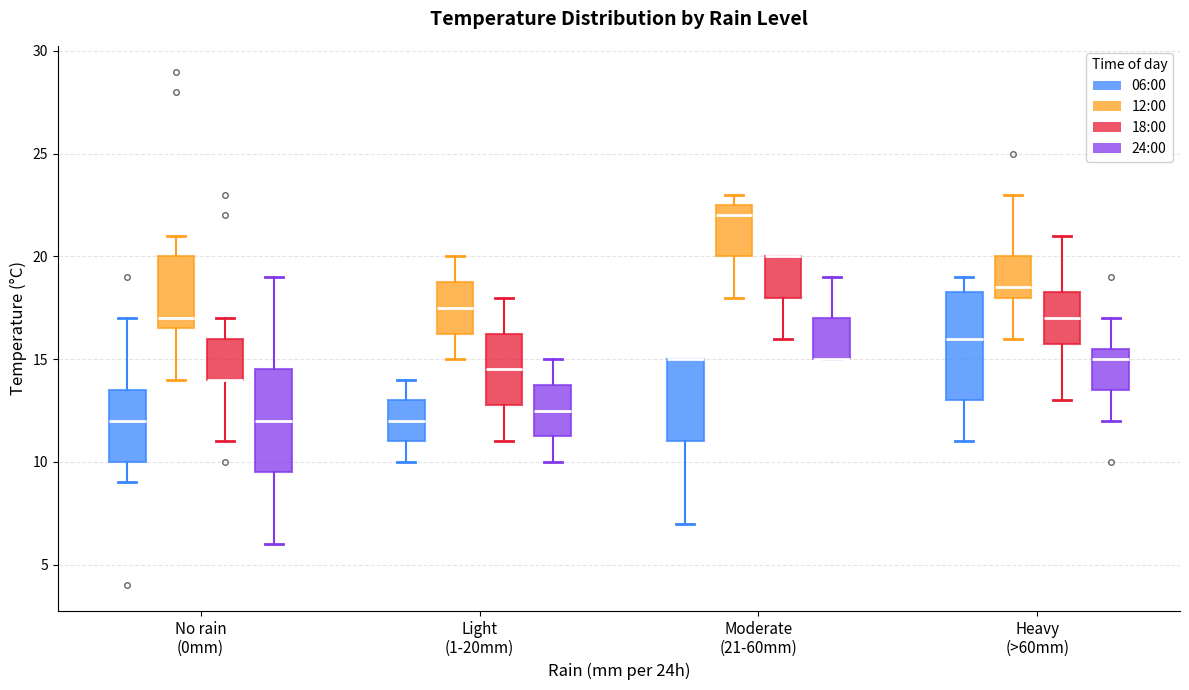

Reading left to right, read every box against the y-axis: the position of its median line, the range the box covers, and the ends of its whiskers. The values are not printed on the chart, so give them approximately, as read against the axis.

No rain (0mm) (06:00): median 12.0, box 10.0 to 13.5, whiskers 9.0 to 17.0
No rain (0mm) (12:00): median 17.0, box 16.5 to 20.0, whiskers 14.0 to 21.0
No rain (0mm) (18:00): median 14.0 (drawn on the box's lower edge), box 14.0 to 16.0, whiskers 11.0 to 17.0
No rain (0mm) (24:00): median 12.0, box 9.5 to 14.5, whiskers 6.0 to 19.0
Light (1-20mm) (06:00): median 12.0, box 11.0 to 13.0, whiskers 10.0 to 14.0
Light (1-20mm) (12:00): median 17.5, box 16.5 to 19.0, whiskers 15.0 to 20.0
Light (1-20mm) (18:00): median 14.5, box 13.0 to 16.5, whiskers 11.0 to 18.0
Light (1-20mm) (24:00): median 12.5, box 11.5 to 14.0, whiskers 10.0 to 15.0
Moderate (21-60mm) (06:00): median 15.0 (drawn on the box's upper edge), box 11.0 to 15.0, whiskers 7.0 to 15.0
Moderate (21-60mm) (12:00): median 22.0, box 20.0 to 22.5, whiskers 18.0 to 23.0
Moderate (21-60mm) (18:00): median 20.0 (drawn on the box's upper edge), box 18.0 to 20.0, whiskers 16.0 to 20.0
Moderate (21-60mm) (24:00): median 15.0 (drawn on the box's lower edge), box 15.0 to 17.0, whiskers 15.0 to 19.0
Heavy (>60mm) (06:00): median 16.0, box 13.0 to 18.5, whiskers 11.0 to 19.0
Heavy (>60mm) (12:00): median 18.5, box 18.0 to 20.0, whiskers 16.0 to 23.0
Heavy (>60mm) (18:00): median 17.0, box 16.0 to 18.5, whiskers 13.0 to 21.0
Heavy (>60mm) (24:00): median 15.0, box 13.5 to 15.5, whiskers 12.0 to 17.0